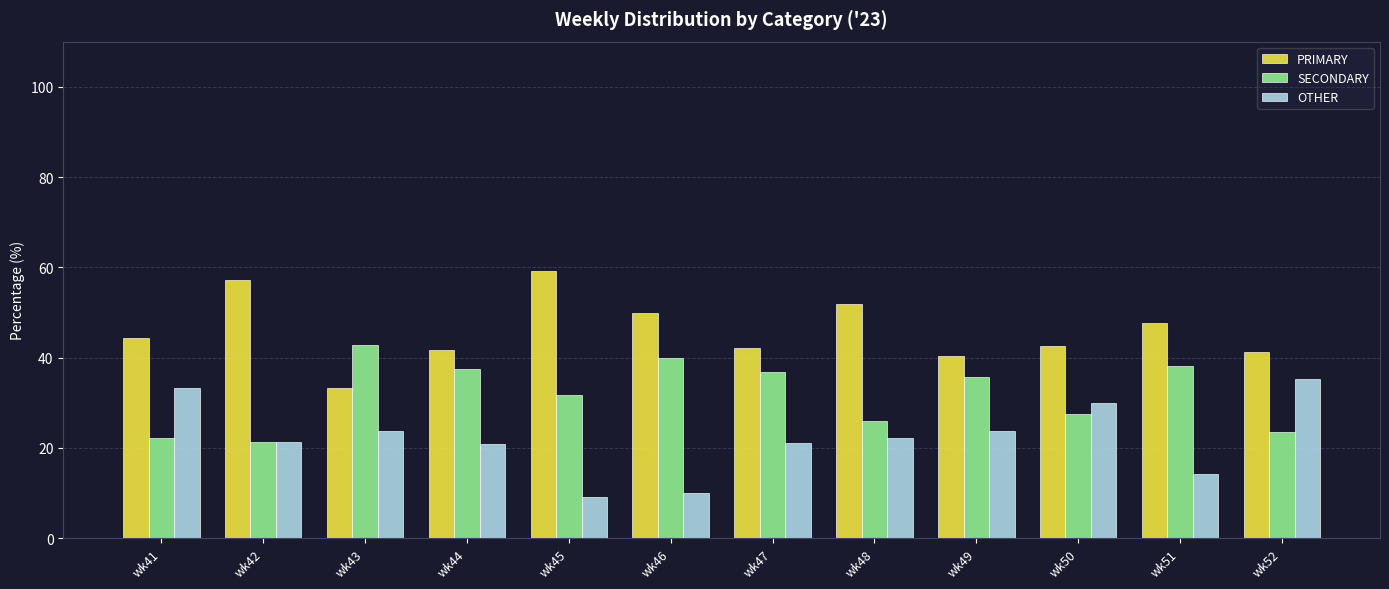

What is the spread (max minus min) of values at wk51?

33.3